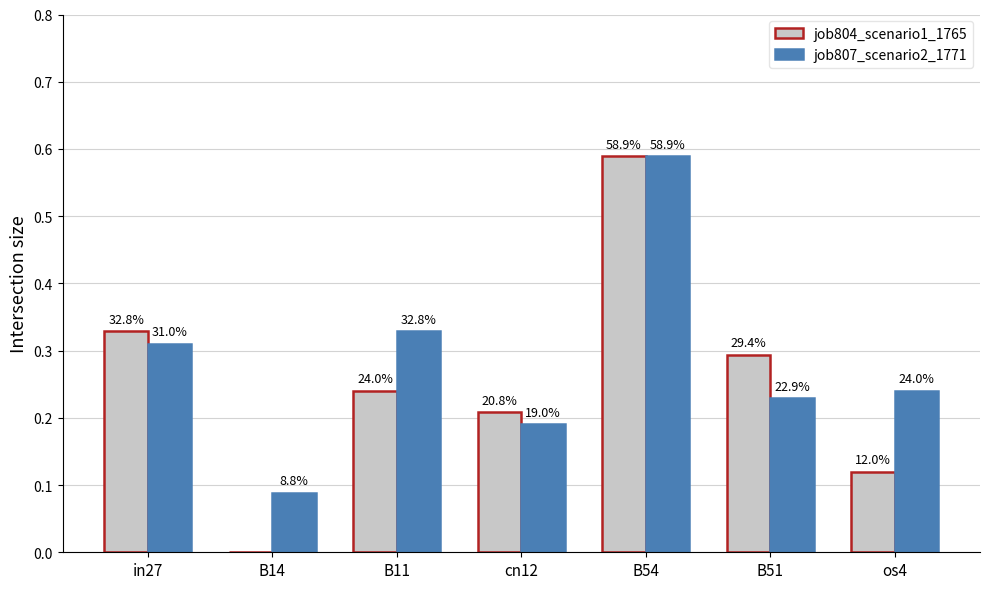

What are all the series names shown in the legend?

job804_scenario1_1765, job807_scenario2_1771